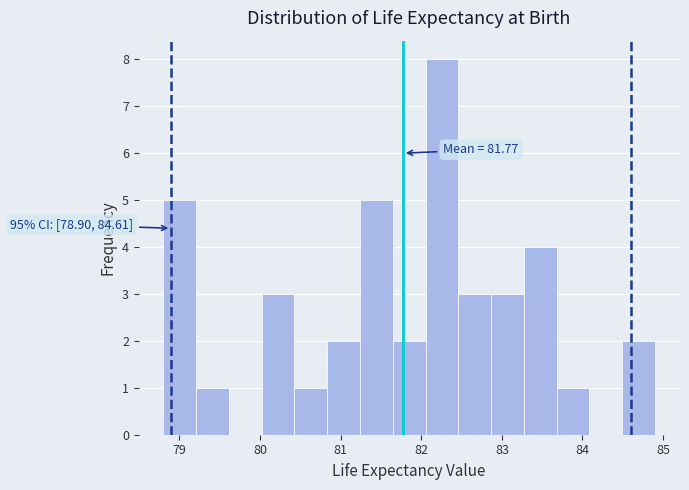

Over which range of the x-axis is the bar tallest?

82.1 to 82.5